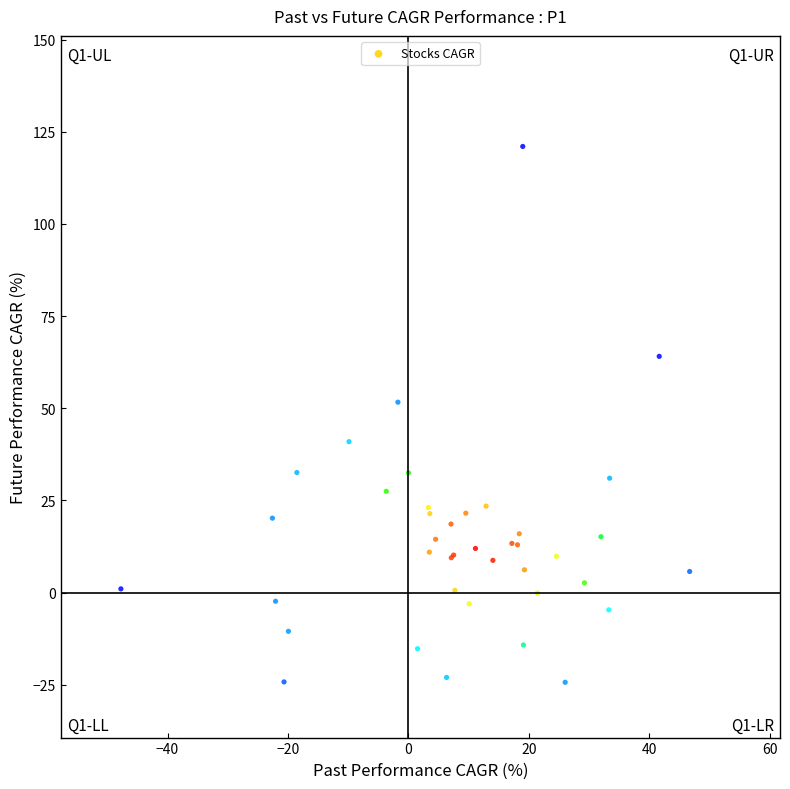

What Y value in the scatter plot is closest to 48?

51.7